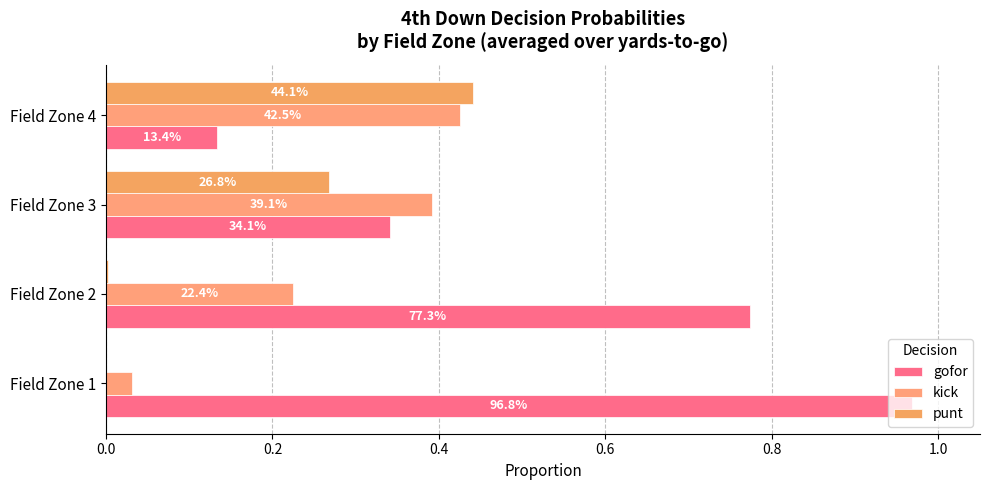

Are the bars horizontal?

Yes